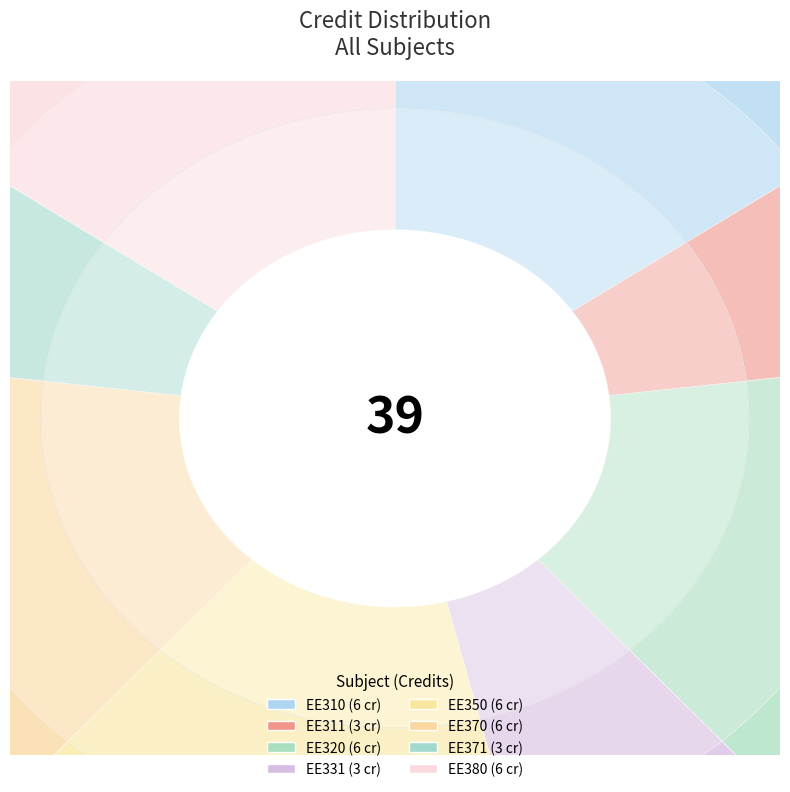

What is the total percentage of EE331 and EE371?

15.4%